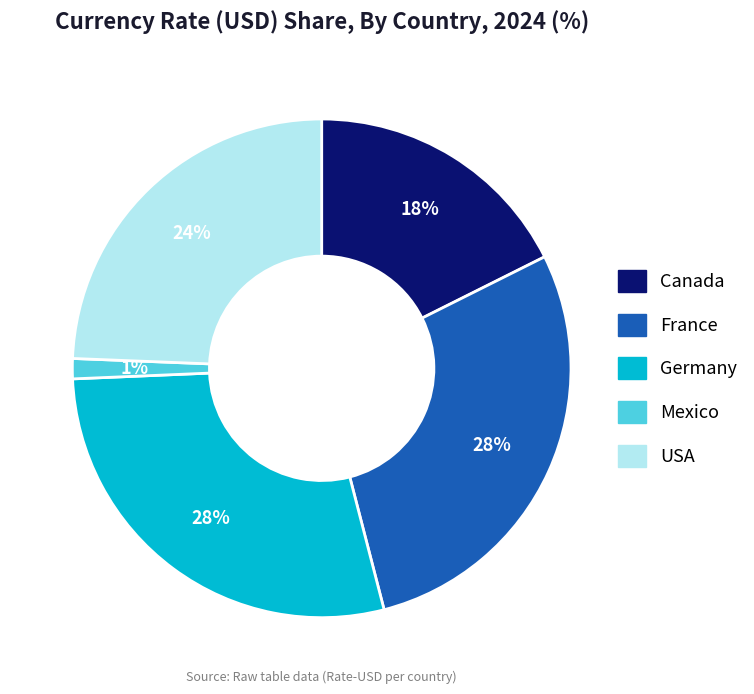

To the nearest percent, what is the average slice percentage?

20%